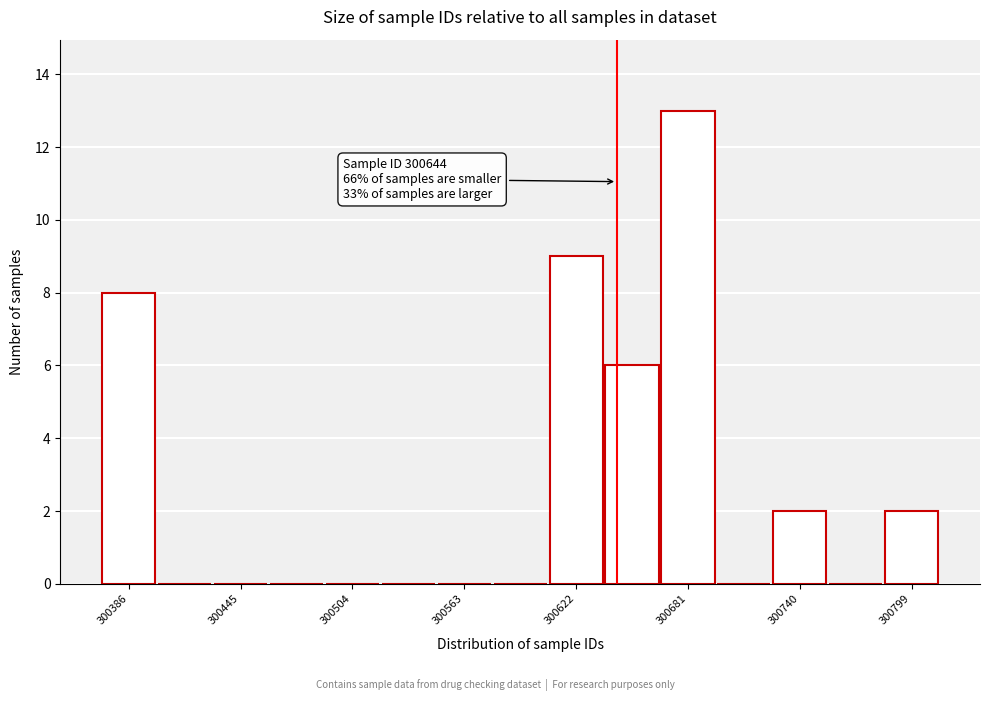

Read against the x-axis, roughly where is the centre of the tallest bar?

300680